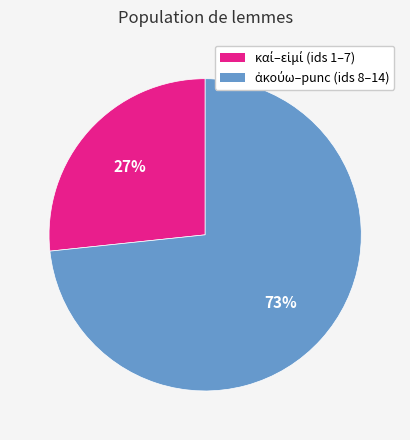

Count the number of slices in the pie.

2